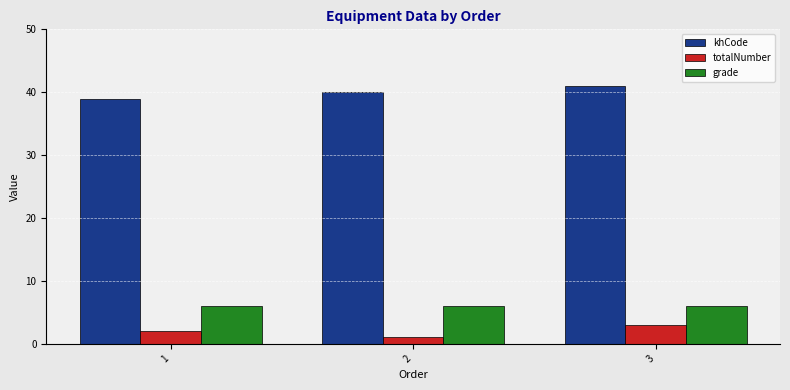

What is the difference between the highest and lowest values at 1?

37